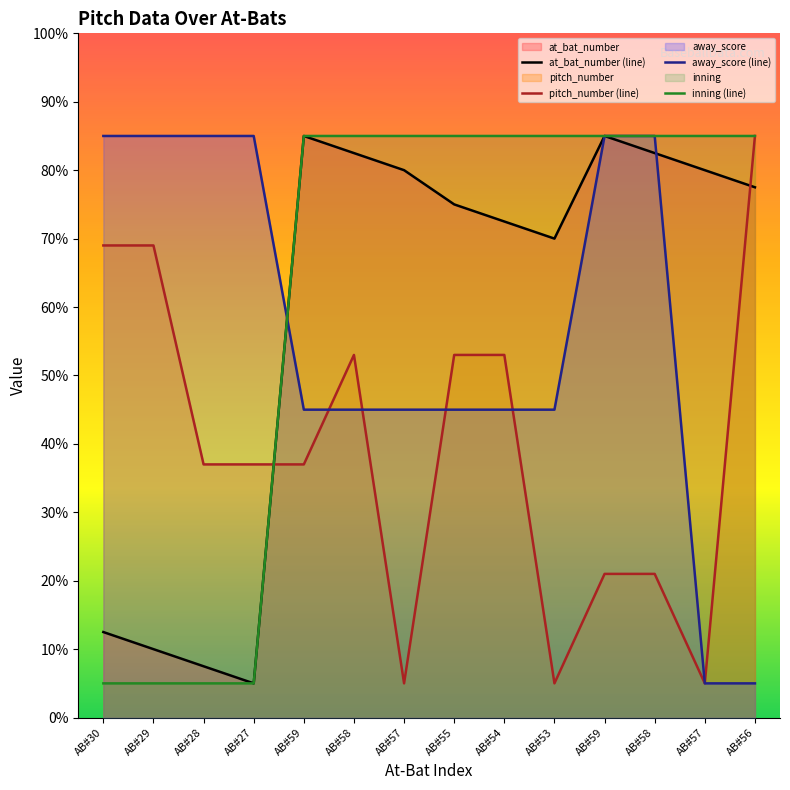

Reading left to right, extract all data points from this chart.

at_bat_number (line): 12.5	10.0	7.5	5.0	85.0	82.5	80.0	75.0	72.5	70.0	85.0	82.5	80.0	77.5
pitch_number (line): 69.0	69.0	37.0	37.0	37.0	53.0	5.0	53.0	53.0	5.0	21.0	21.0	5.0	85.0
away_score (line): 85.0	85.0	85.0	85.0	45.0	45.0	45.0	45.0	45.0	45.0	85.0	85.0	5.0	5.0
inning (line): 5.0	5.0	5.0	5.0	85.0	85.0	85.0	85.0	85.0	85.0	85.0	85.0	85.0	85.0